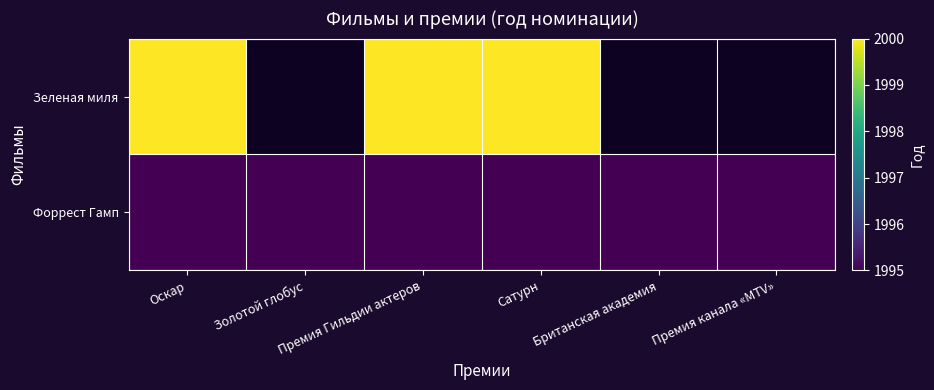

Which series changed the most between Британская академия and Премия канала «MTV»?

Форрест Гамп